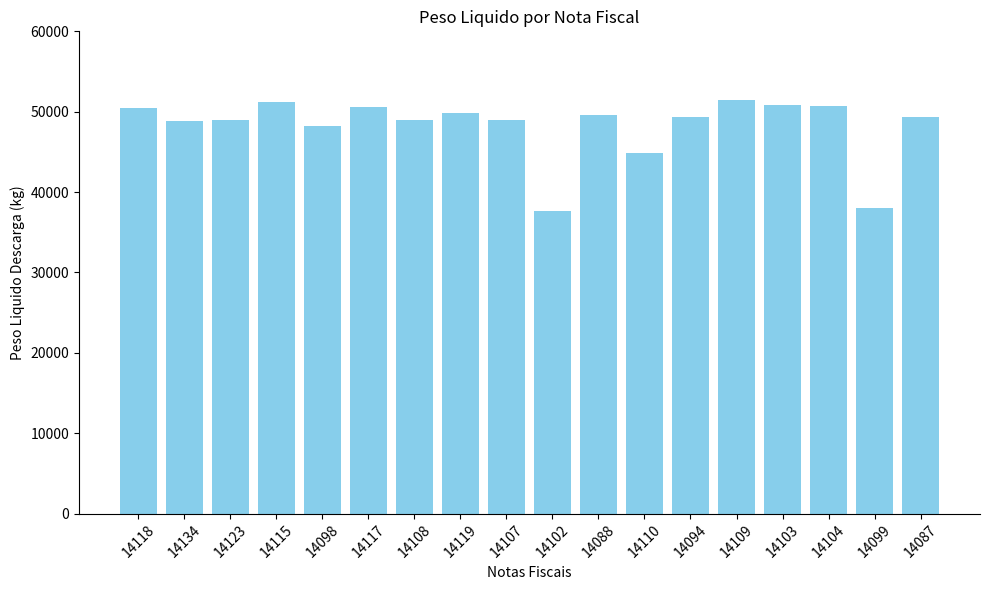

What is the label of the 16th bar from the right?

14123